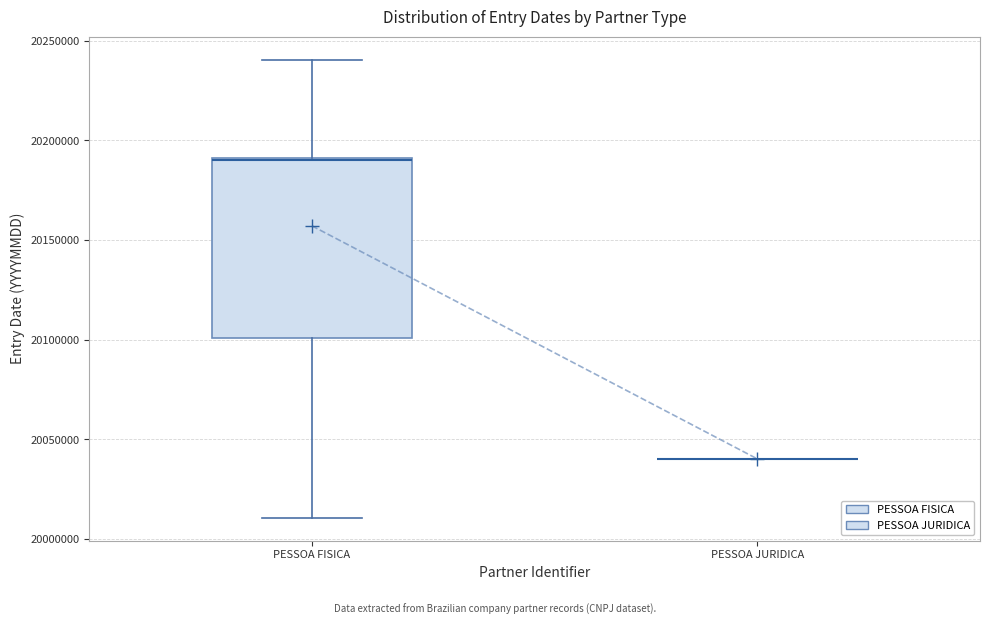

Reading left to right, read every box against the y-axis: the position of its median line, the range the box covers, and the ends of its whiskers. The values are not printed on the chart, so give them approximately, as read against the axis.

PESSOA FISICA: median 20190000 (drawn on the box's upper edge), box 20100000 to 20190000, whiskers 20010000 to 20240000
PESSOA JURIDICA: box collapsed to a line at 20040000, whiskers 20040000 to 20040000